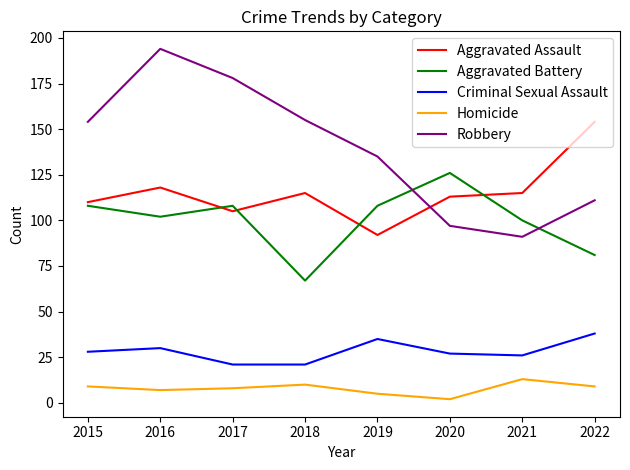

How many values in the Aggravated Assault series are below 115?

4